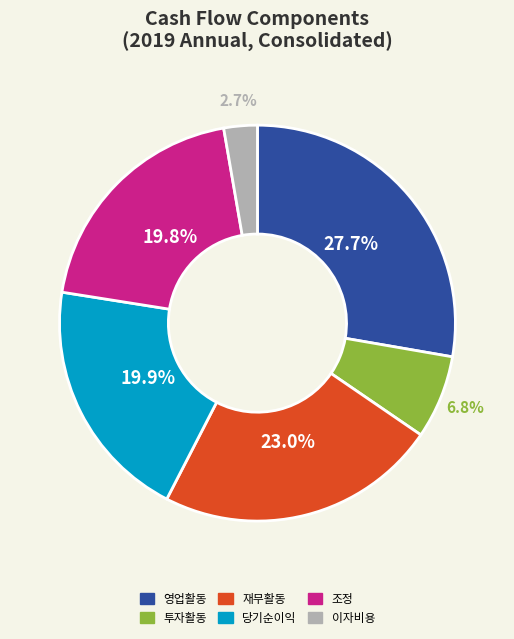

Is there a majority slice in this chart?

No